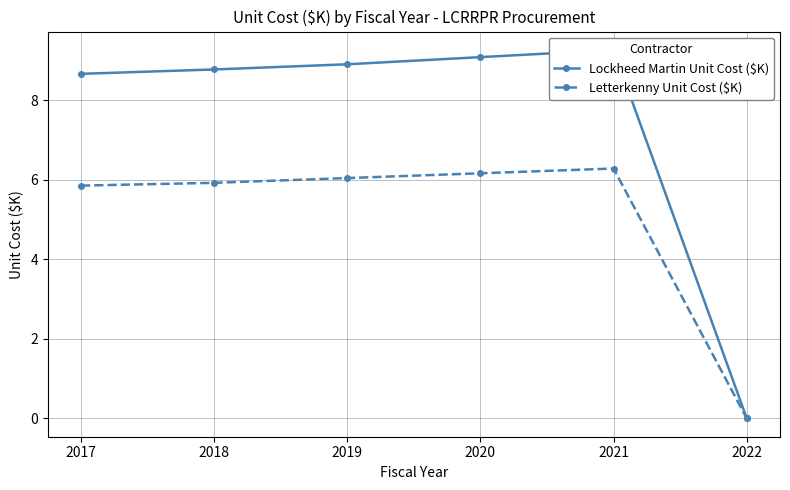

What is the difference between the highest and lowest values at 2018?

2.8